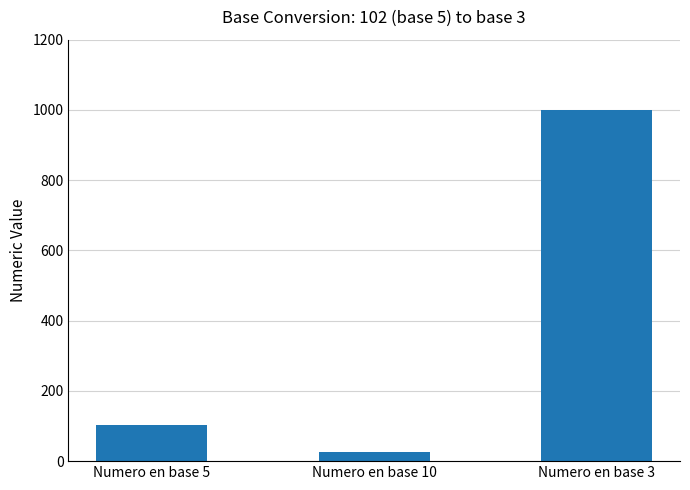

Which label corresponds to the smallest value in the chart?

Numero en base 10